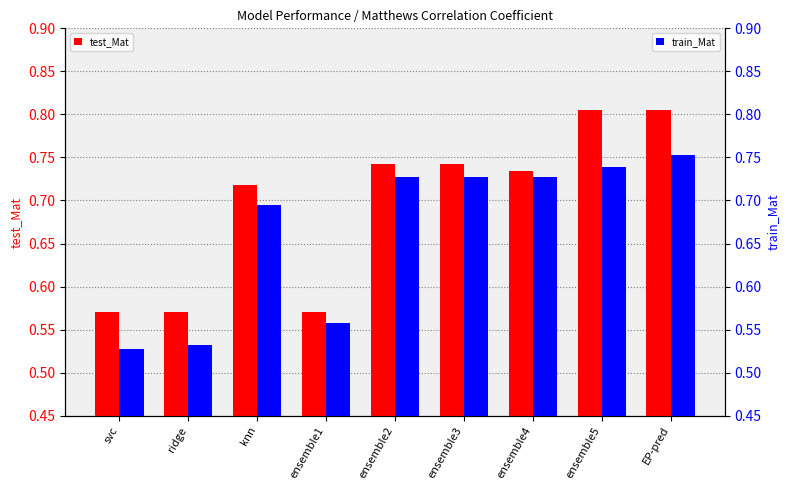

Which series has the widest spread of values?

test_Mat